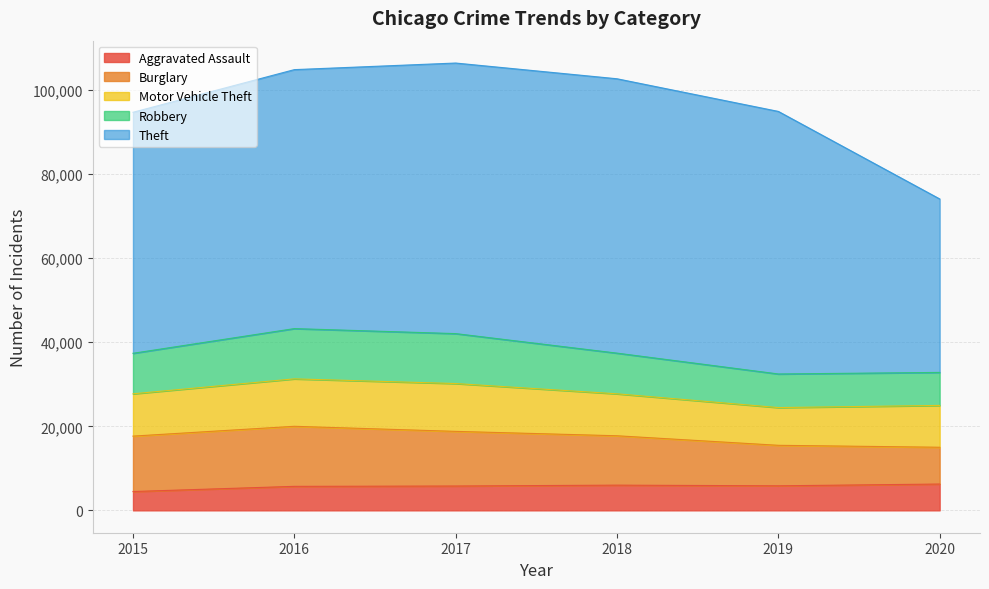

What is the lowest value of the Theft series?

41277